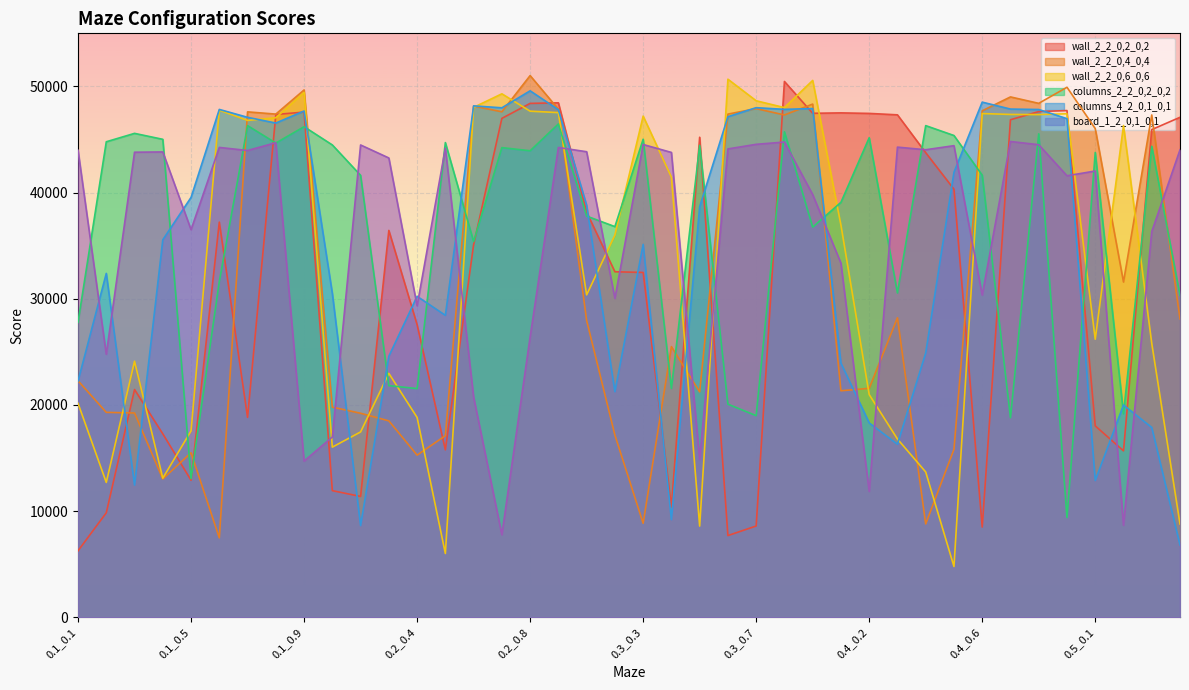

What is the label of the 2nd point from the left?

0.1_0.2